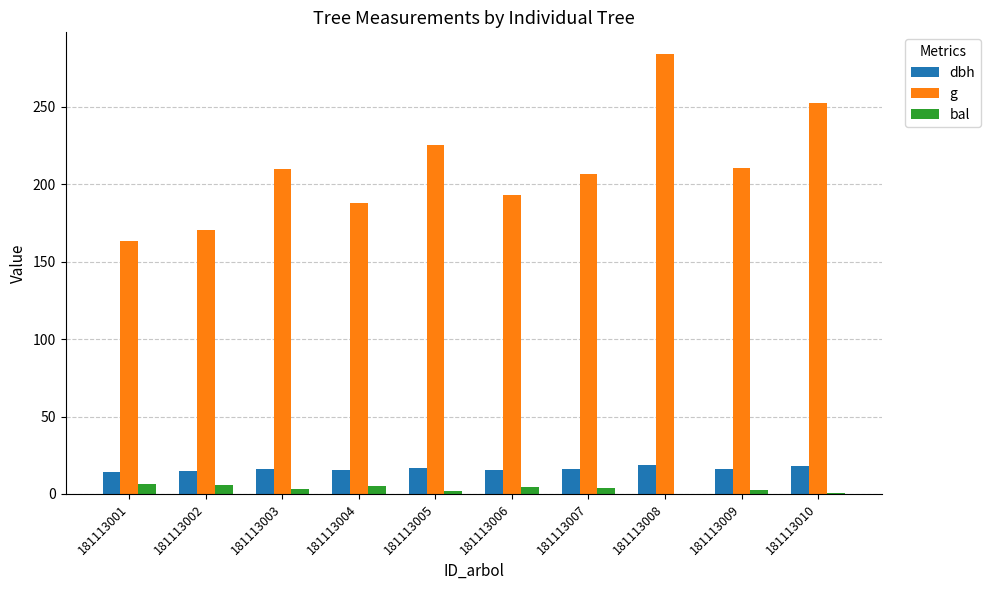

What is the approximate value of g at 181113001?

163.3